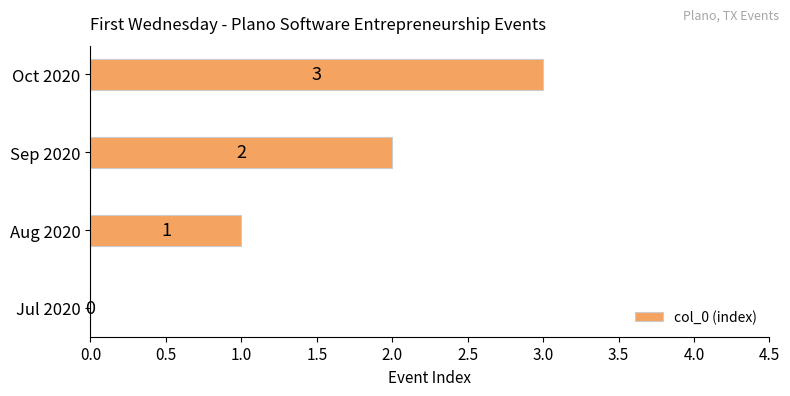

Which has a higher value, Sep 2020 or Aug 2020?

Sep 2020